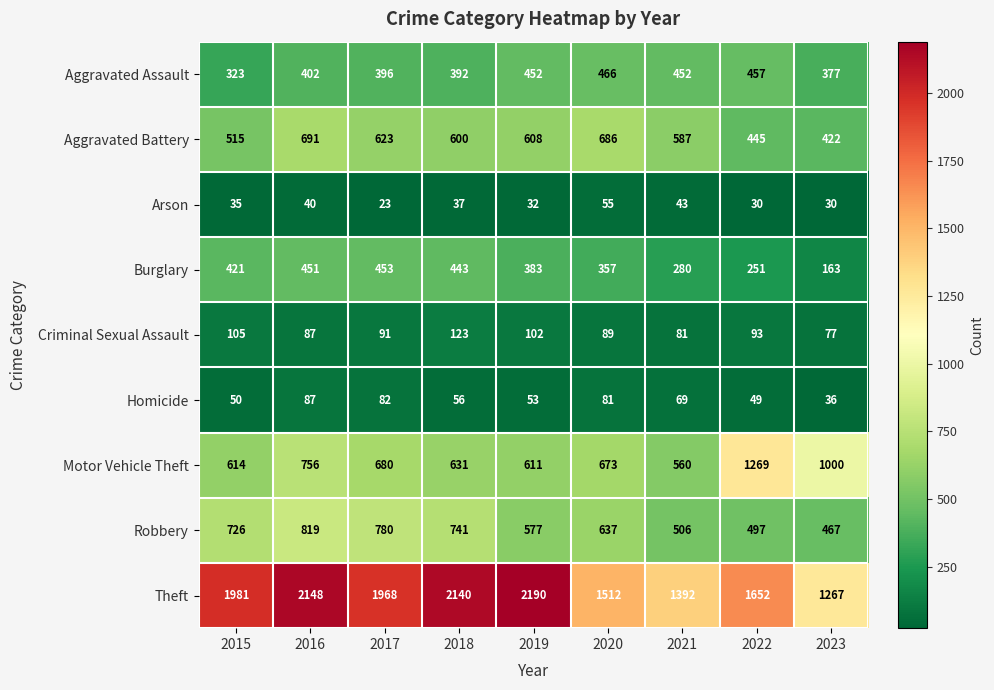

List the labels in order of Criminal Sexual Assault value, largest first.

2018, 2015, 2019, 2022, 2017, 2020, 2016, 2021, 2023